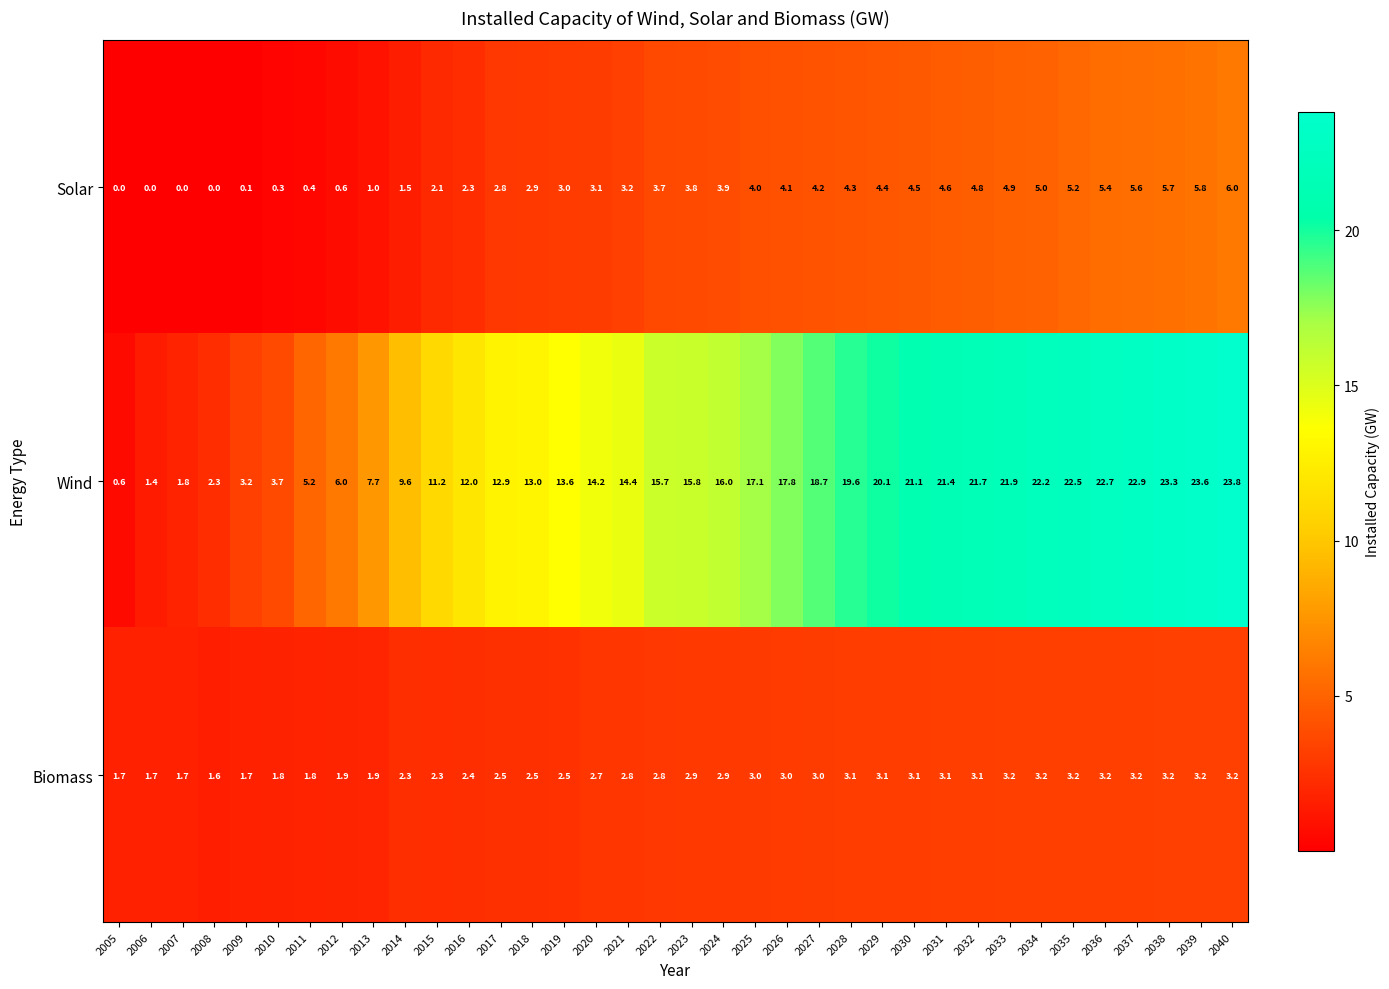

Which label corresponds to the largest value in the chart?

2040